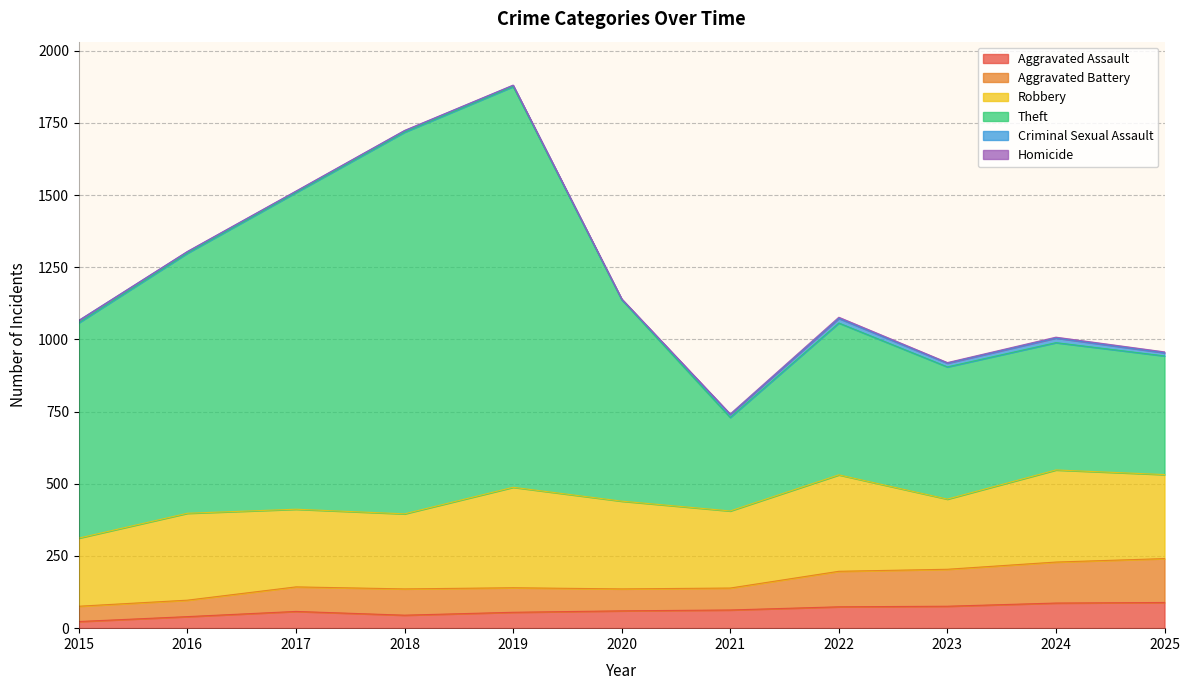

How many lines are shown in the chart?

6